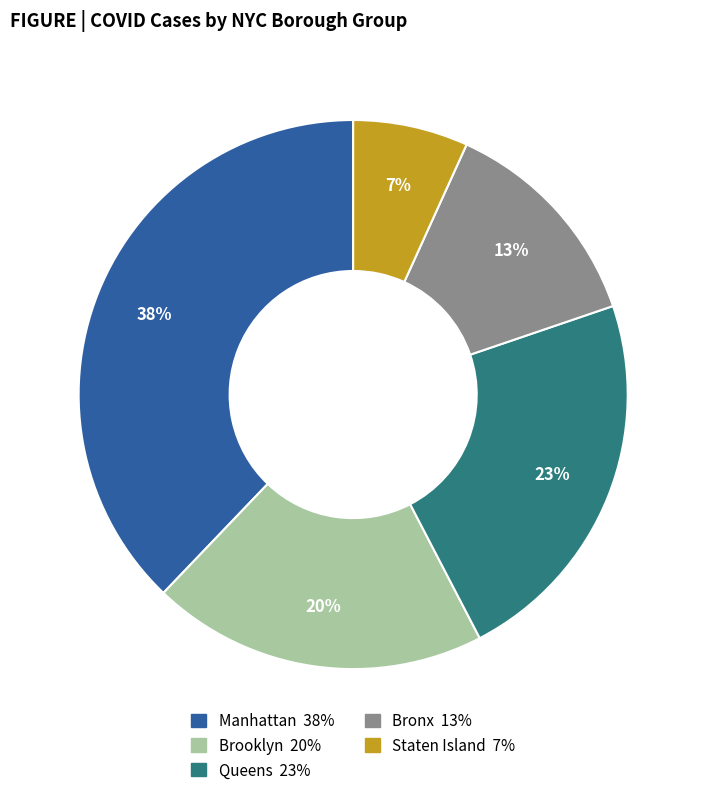

Is there a majority slice in this chart?

No